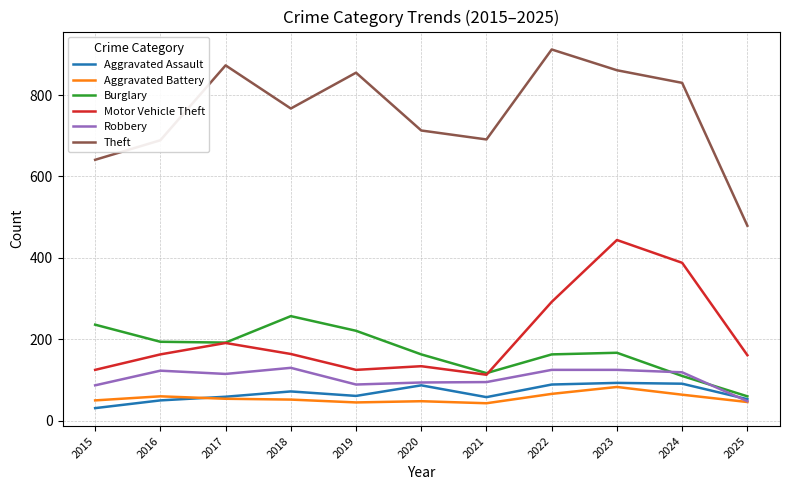

Rank the series at 2016 from lowest to highest value.

Aggravated Assault, Aggravated Battery, Robbery, Motor Vehicle Theft, Burglary, Theft